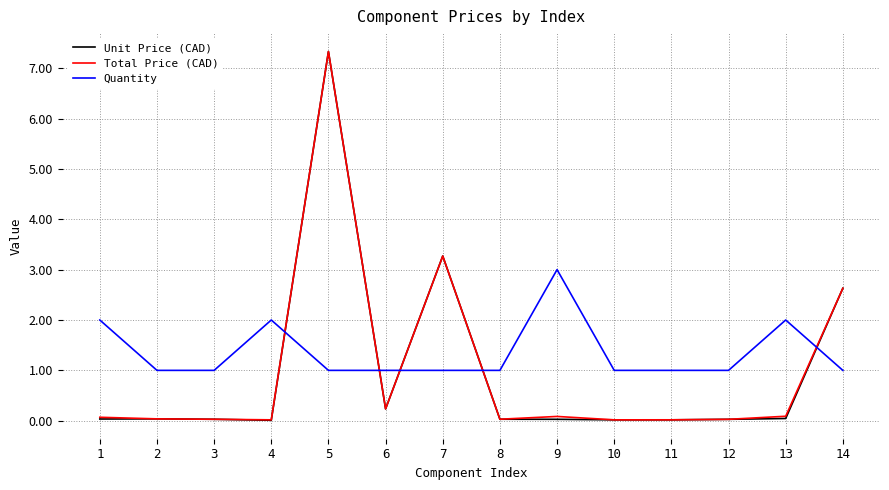

Which series has the largest range (max minus min)?

Unit Price (CAD)